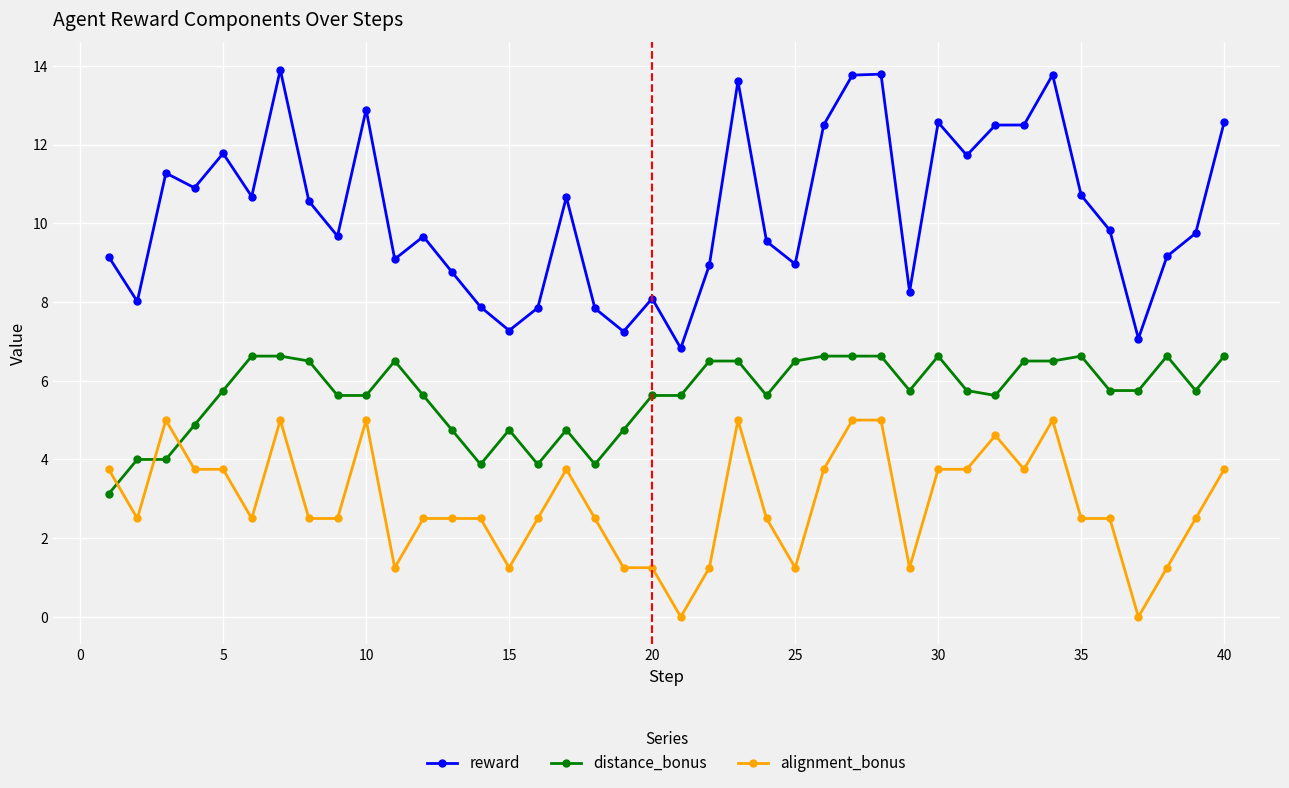

Which series has the widest spread of values?

reward